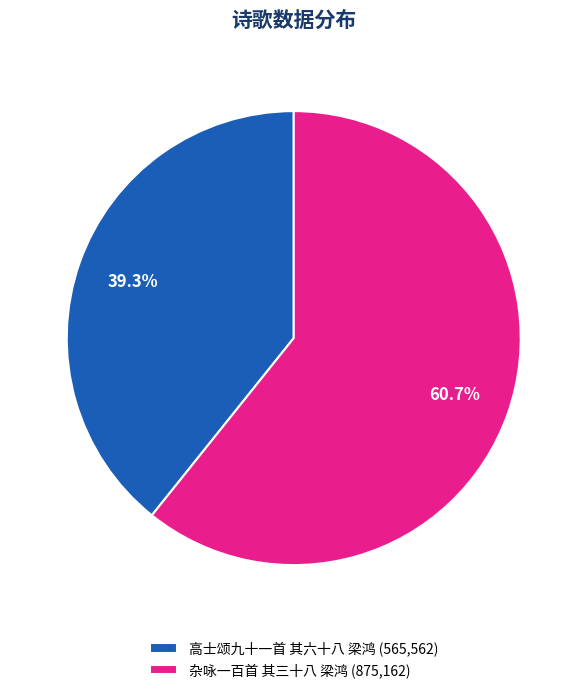

Which slice is the smallest?

高士颂九十一首 其六十八 梁鸿